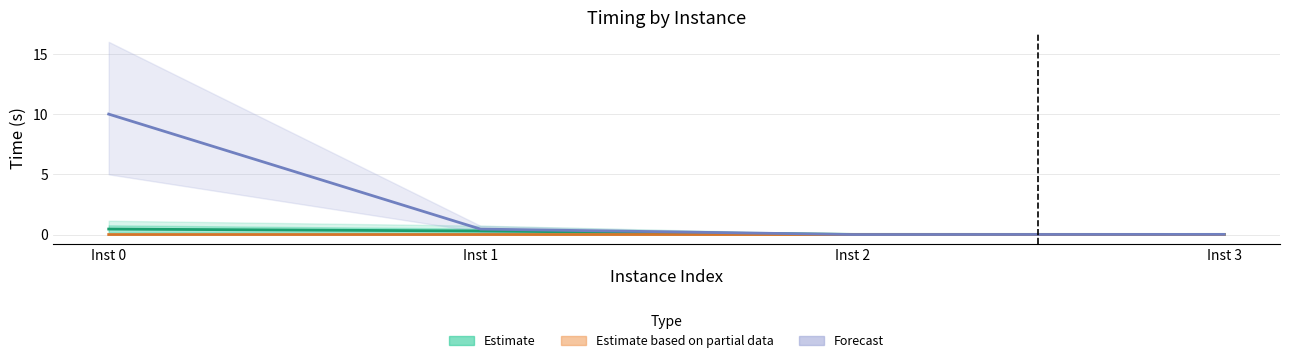

Between Inst 2 and Inst 1, which is larger?

Inst 1